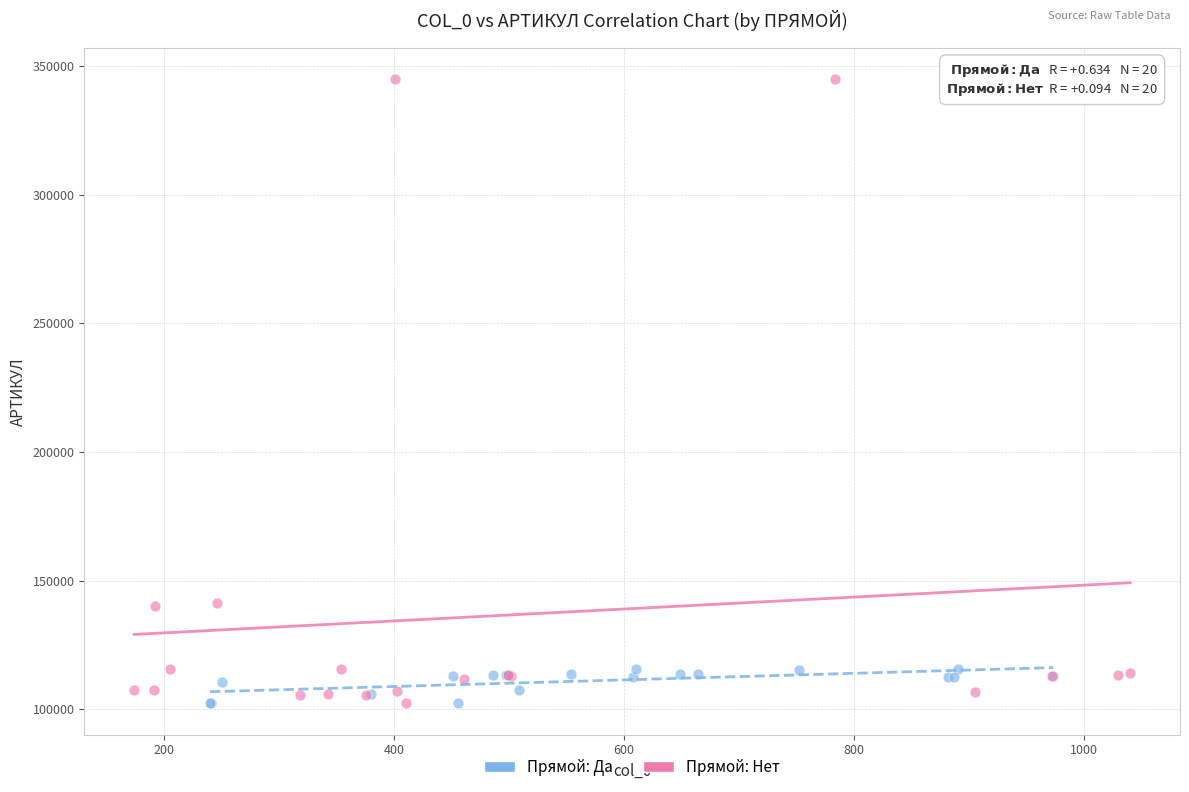

Which series has the largest Y range (max minus min)?

Прямой: Нет